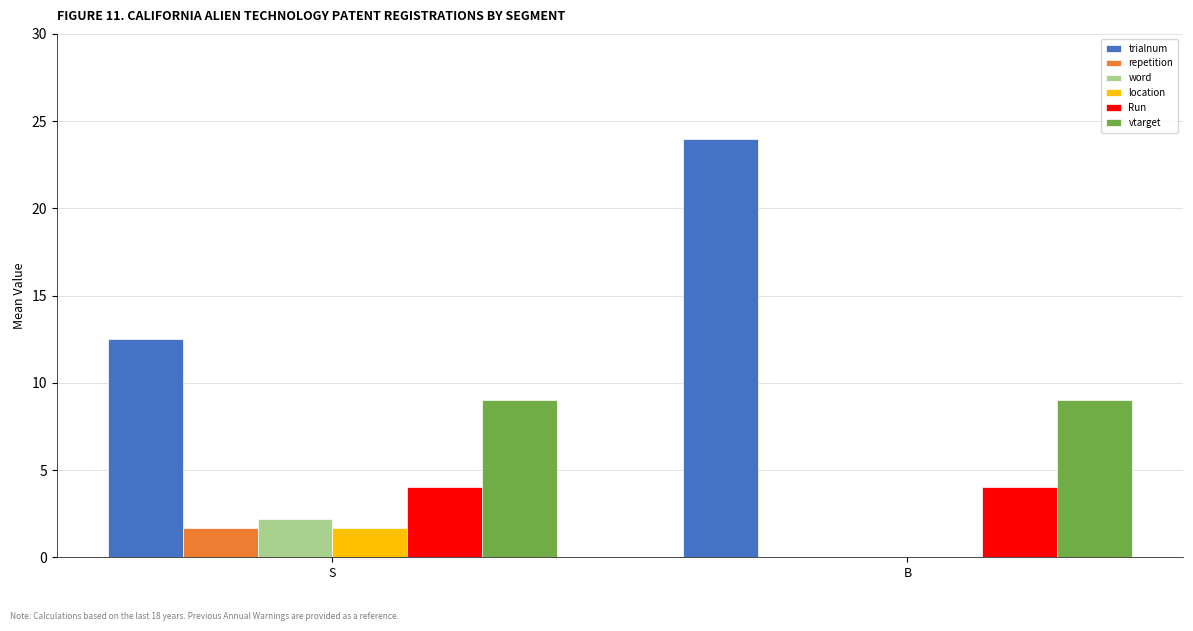

Reading left to right, list all the values displayed in this chart.

trialnum: S=12.5	B=24.0
repetition: S=1.7	B=0.0
word: S=2.2	B=0.0
location: S=1.7	B=0.0
Run: S=4.0	B=4.0
vtarget: S=9.0	B=9.0